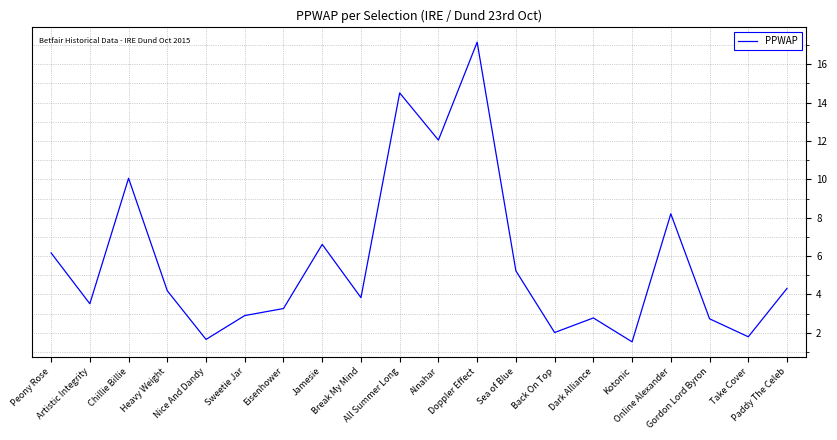

Approximately how many times larger is the value at Sweetie Jar compared to Artistic Integrity?

0.8